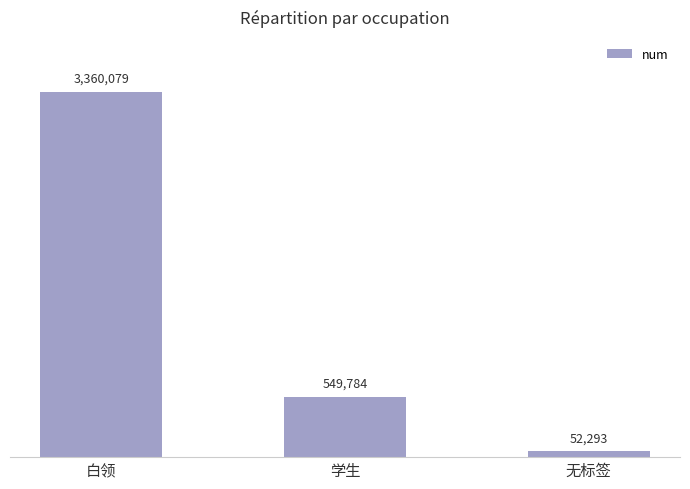

Rank the categories by value from lowest to highest.

无标签, 学生, 白领